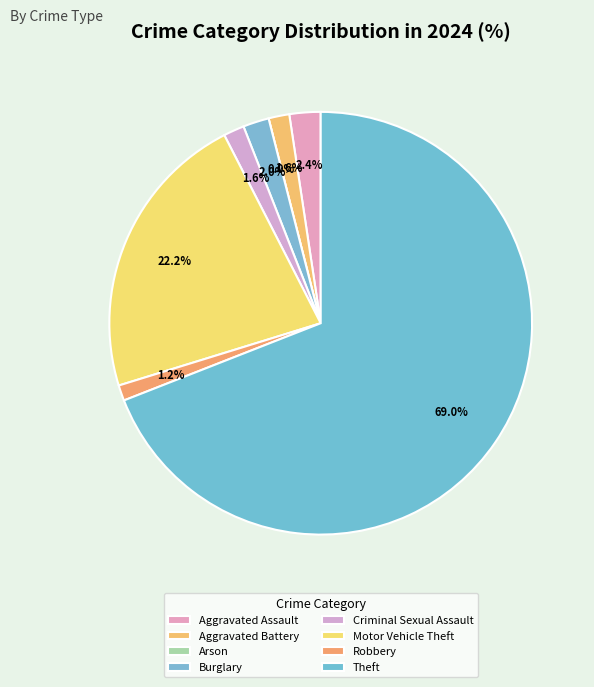

Rank the categories by value from lowest to highest.

Arson, Robbery, Aggravated Battery, Criminal Sexual Assault, Burglary, Aggravated Assault, Motor Vehicle Theft, Theft